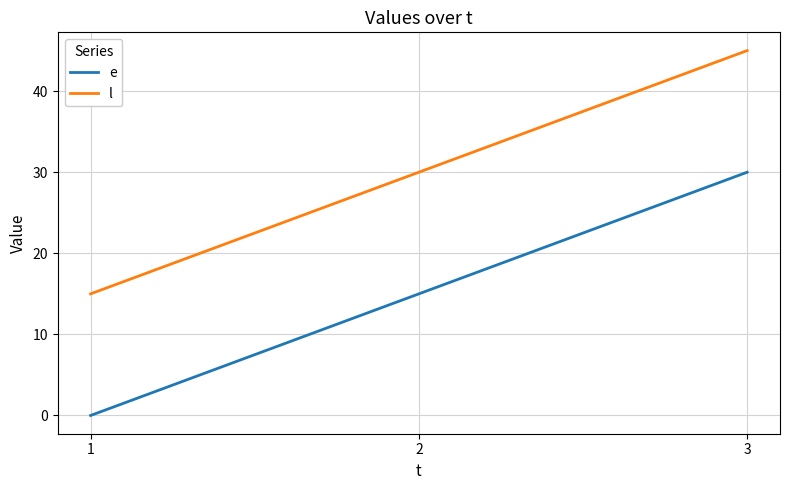

The e series shows 0 at 1. True or false?

True